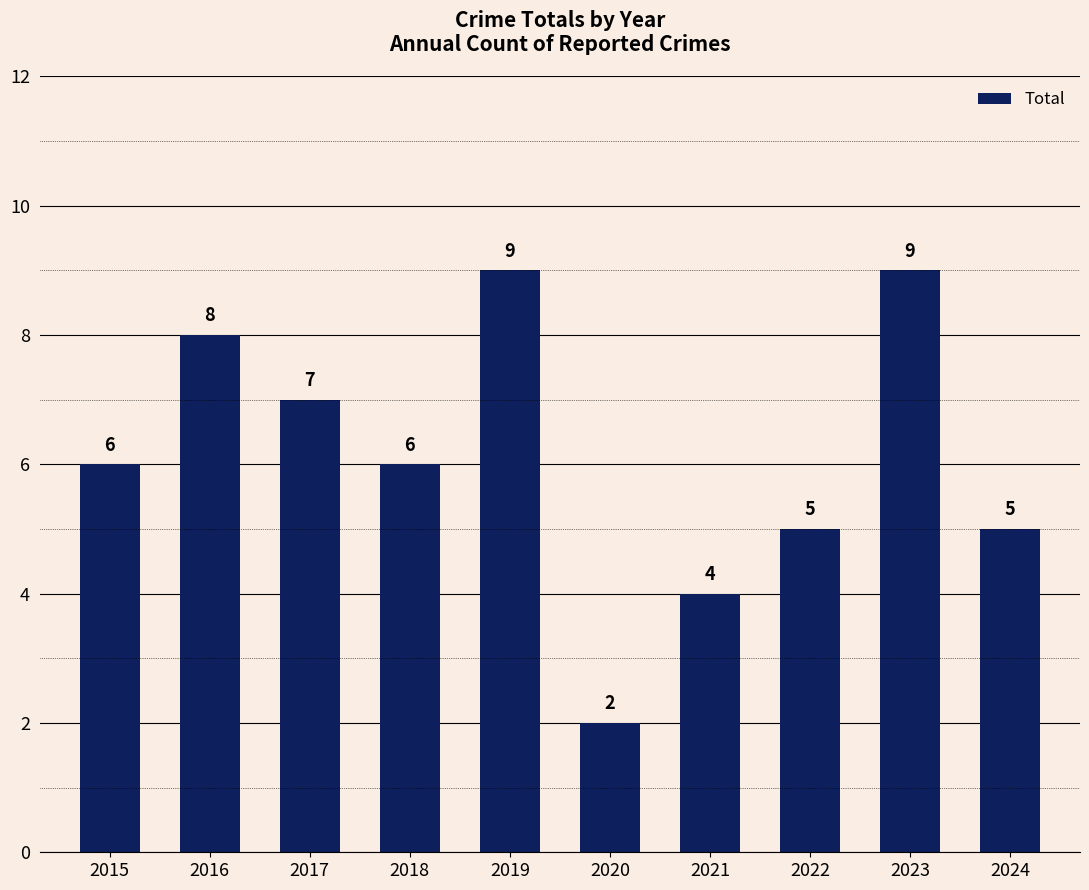

True or false: the data shows 6 at 2021.

False